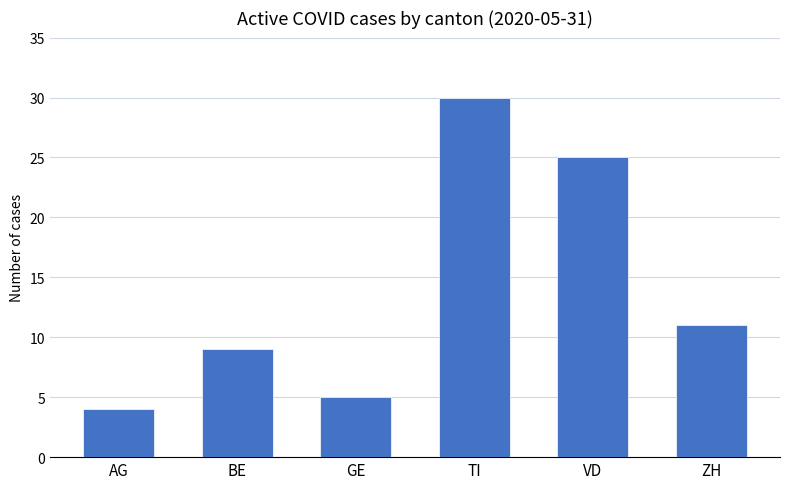

Which category has the lowest value across all series?

AG